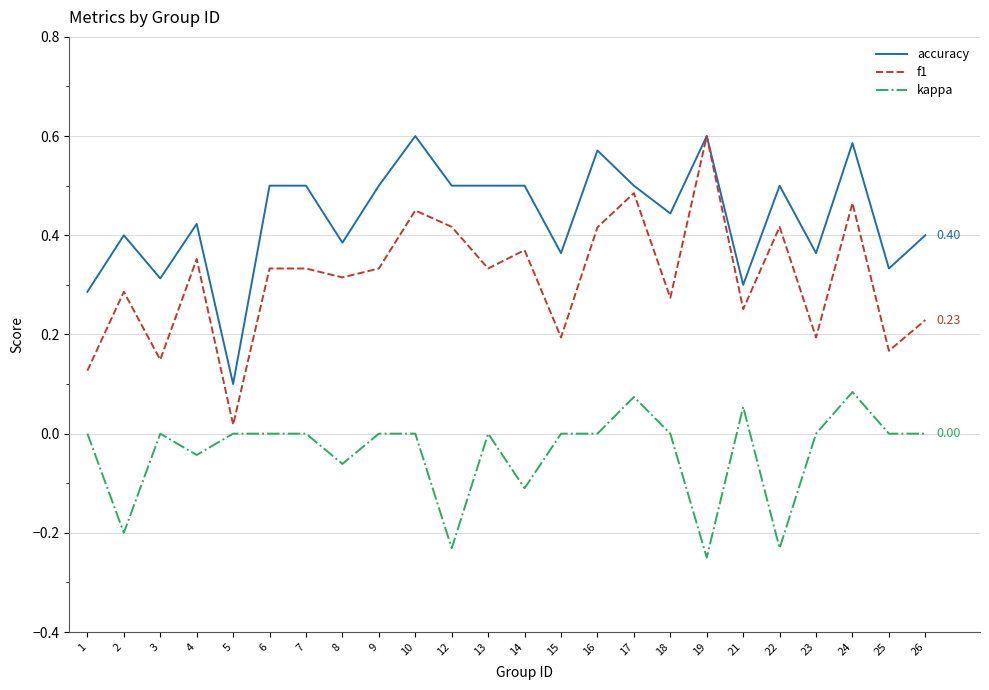

At which category is the sum across all series the highest?

24